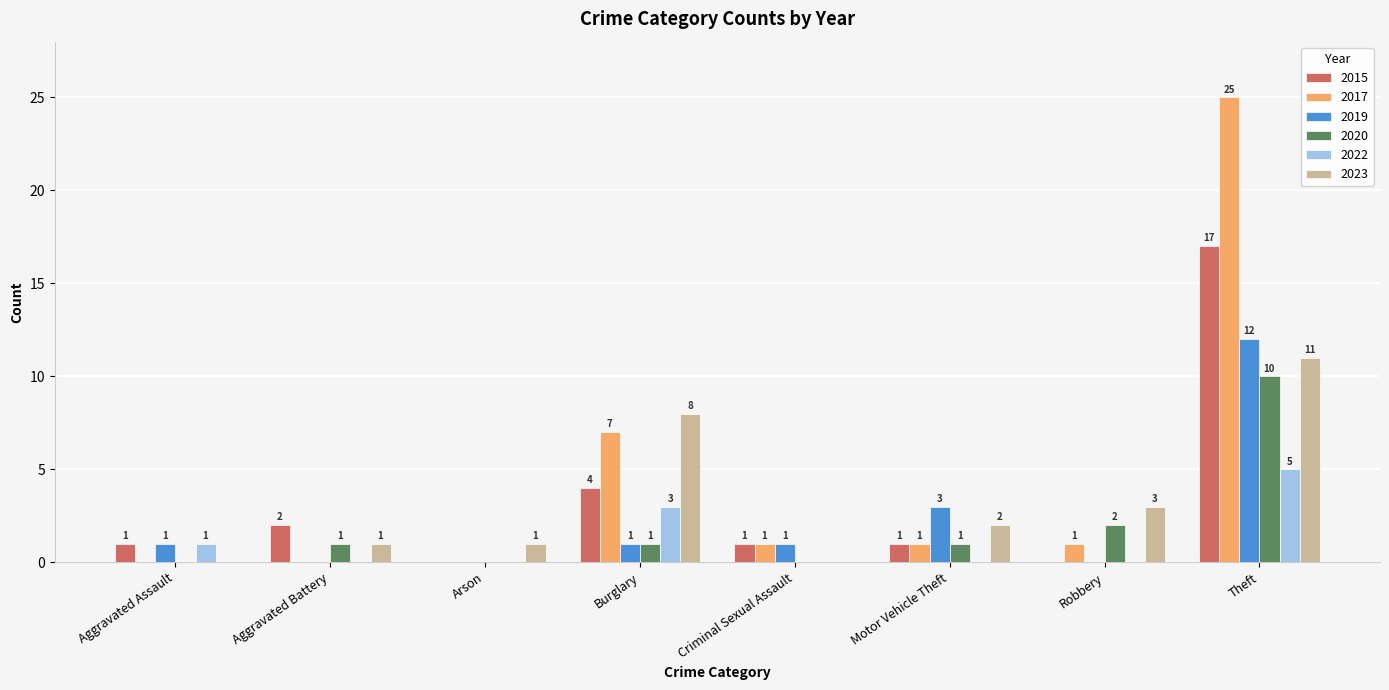

The 2023 series shows -5 at Criminal Sexual Assault. True or false?

False